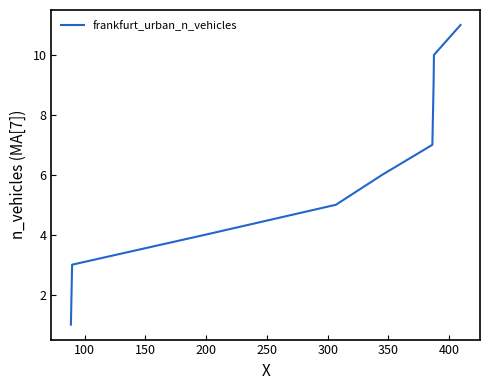

What is the maximum value shown in the chart?

11